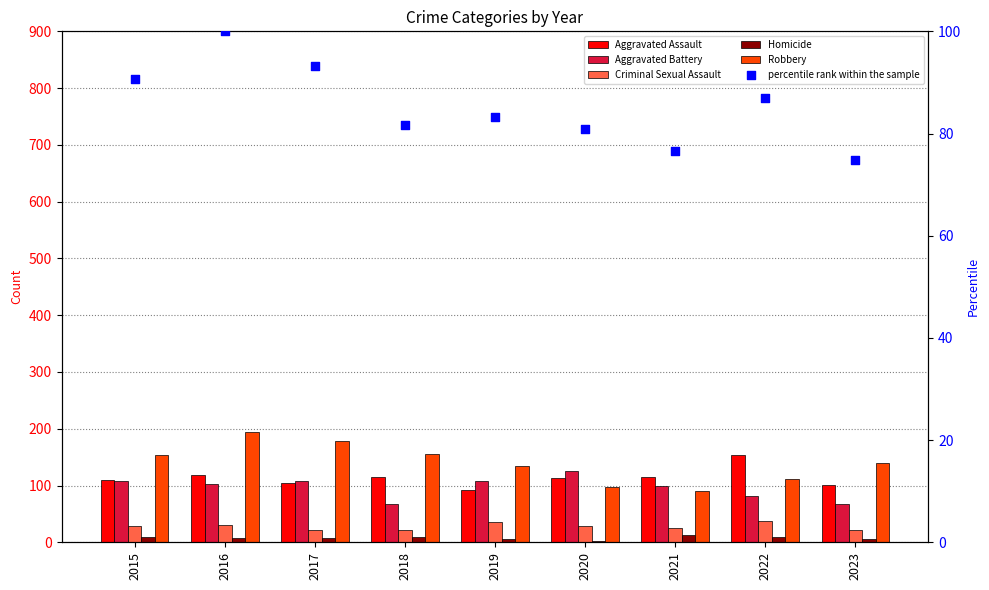

What is the total value across all series at 2022?

478.9